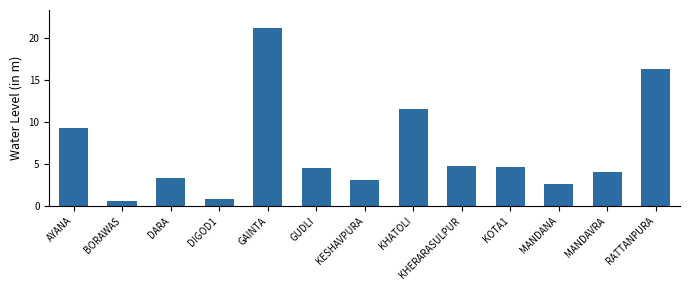

What is the label of the 13th bar from the left?

RATTANPURA